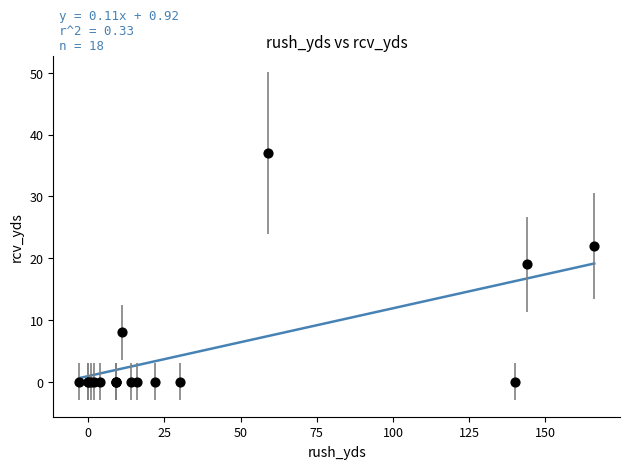

What Y value in the scatter plot is closest to 18?

19